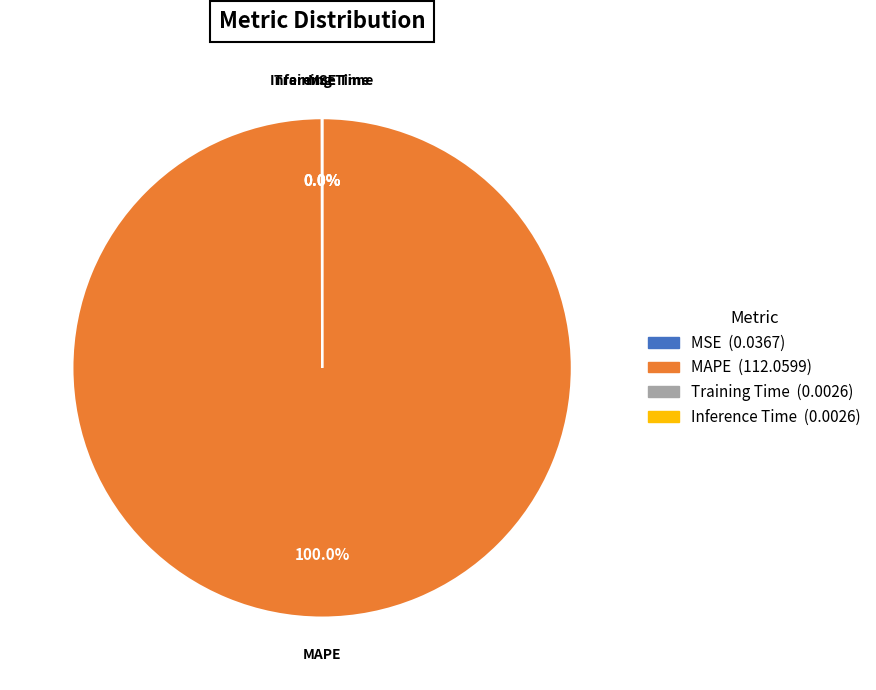

Is there a majority slice in this chart?

Yes